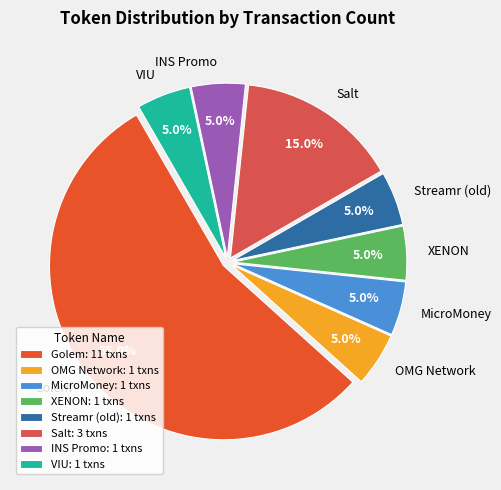

Count the number of slices in the pie.

8